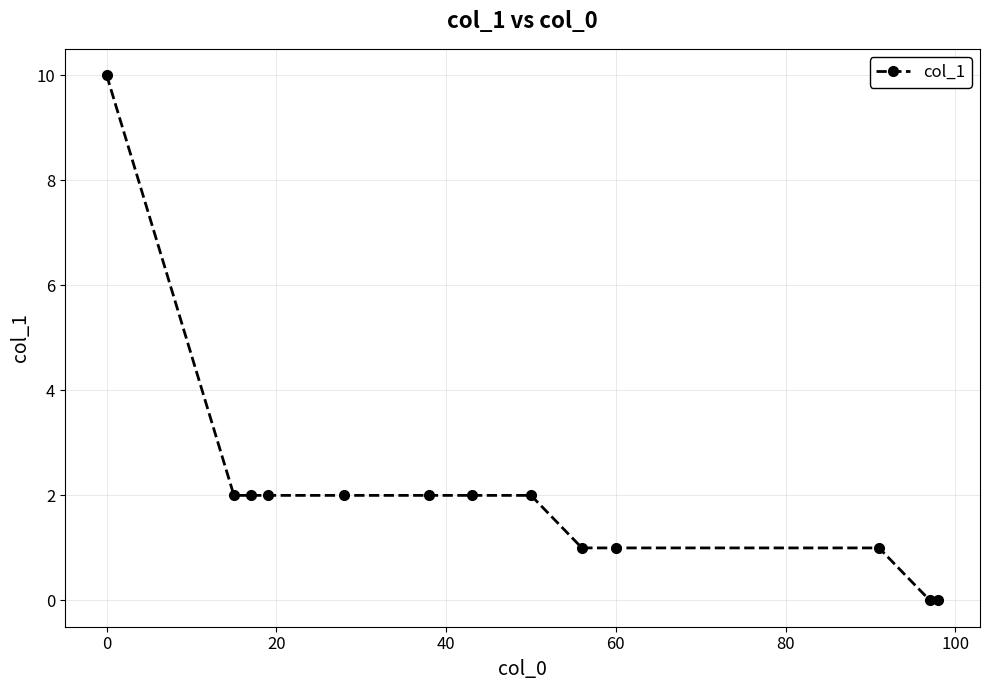

Does the chart have visible grid lines?

Yes